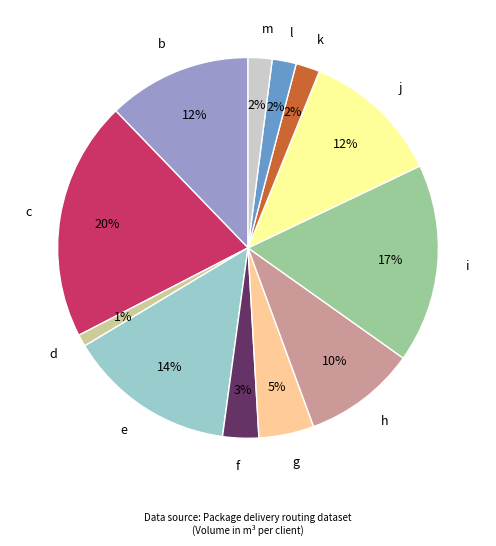

True or false: e accounts for 14% of the total.

True